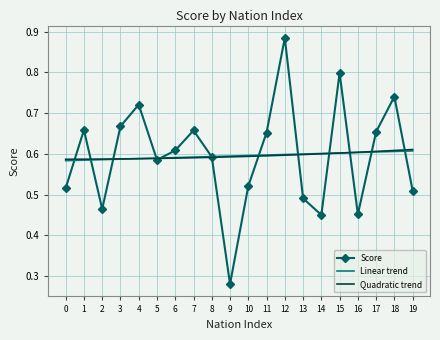

What is the total value across all series at 16?

1.7